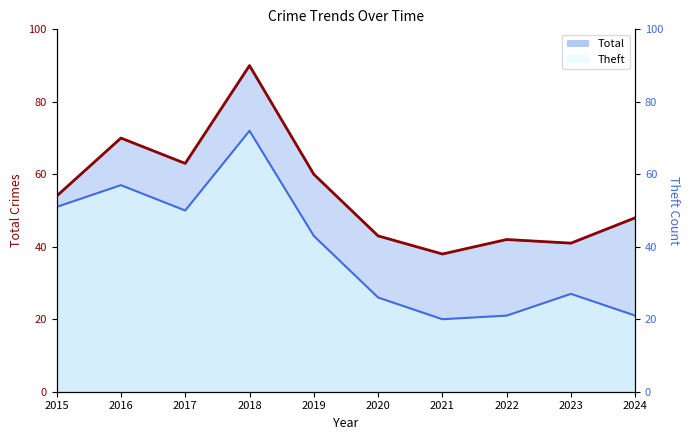

Which category has the lowest value across all series?

2021